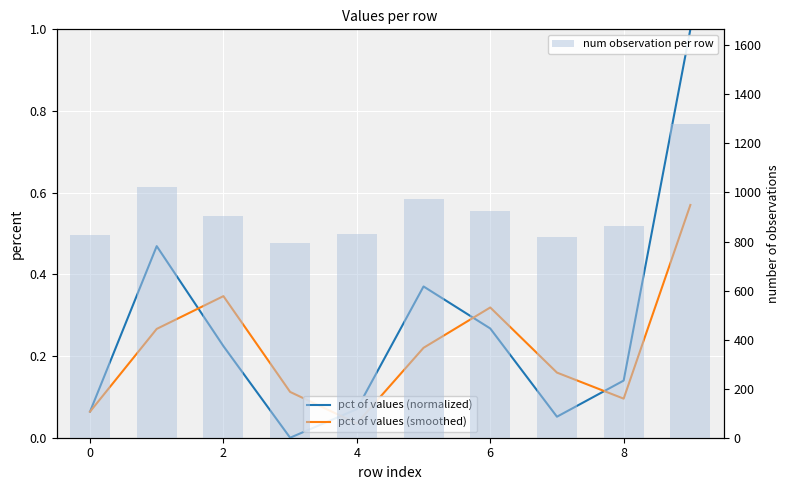

At which category is the sum across all series the highest?

9